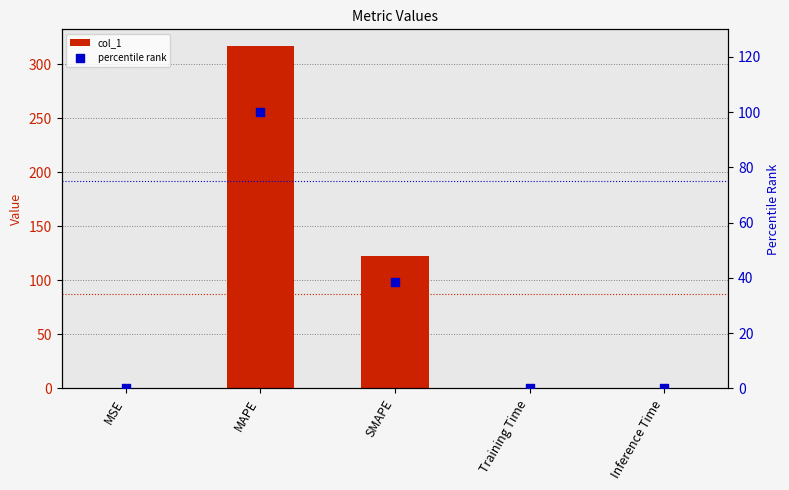

At how many categories does at least one series exceed 79?

2